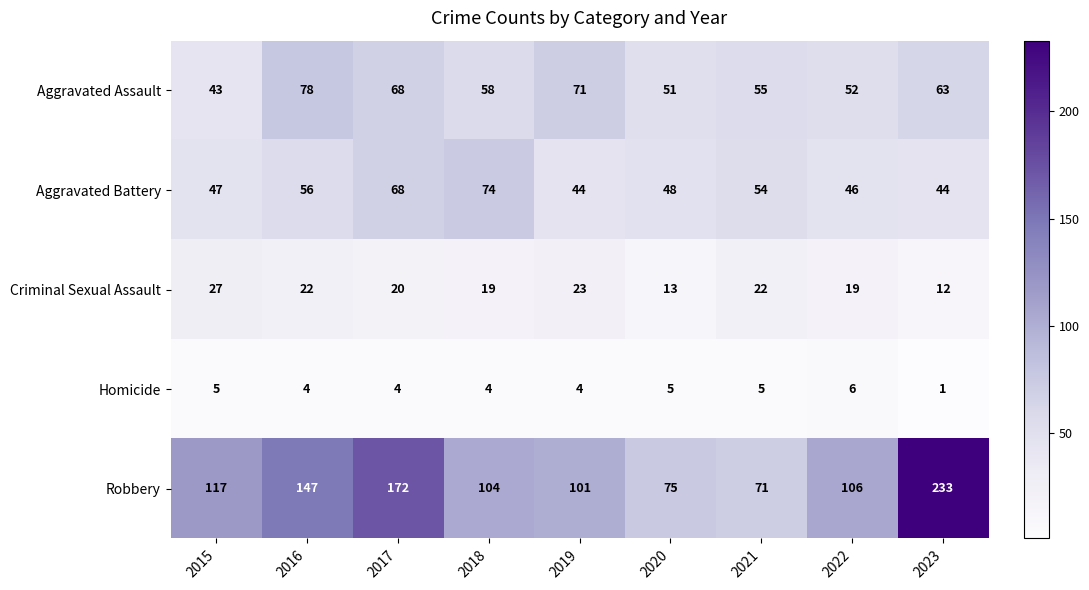

What is the difference between the maximum and second lowest values in the Aggravated Battery series?

30